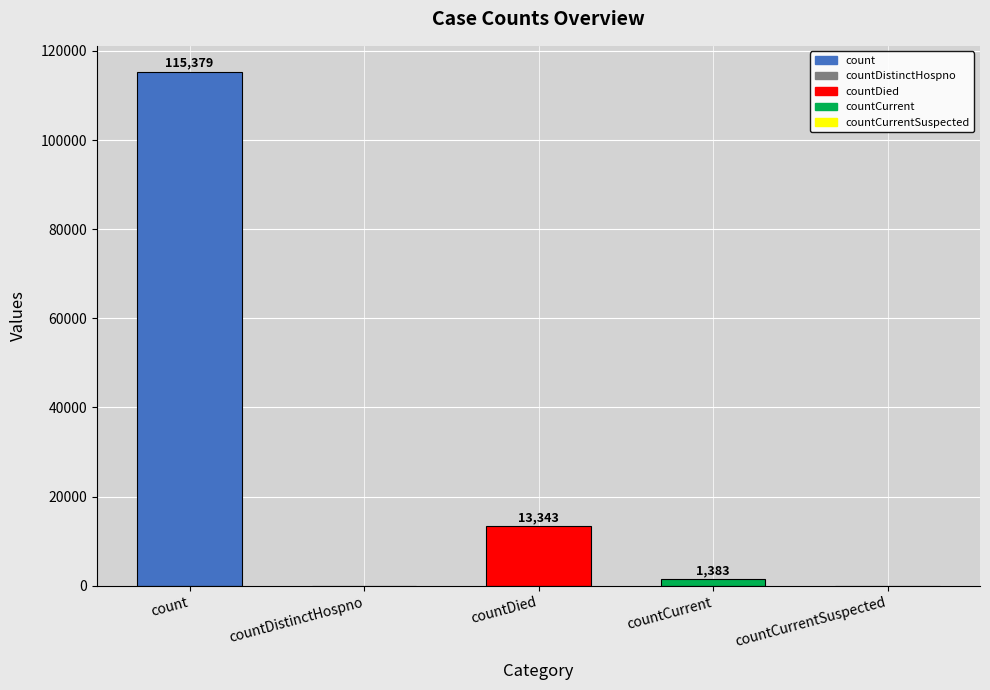

Are the bars grouped side by side (vs. stacked)?

No